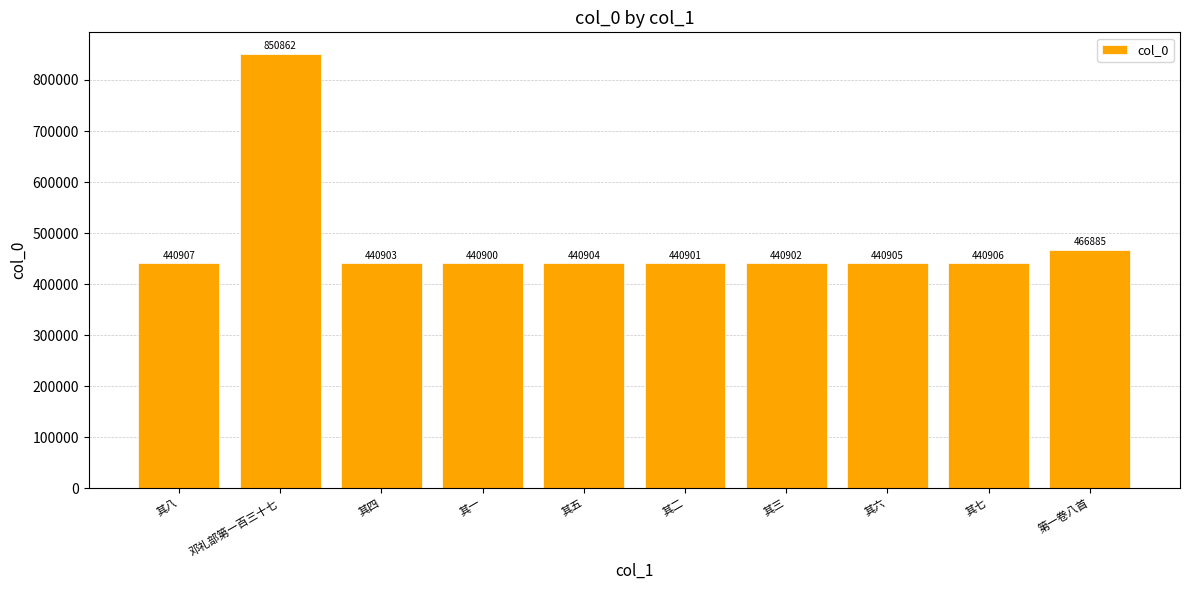

Rank the categories by value from highest to lowest.

邓礼部第一百三十七, 第一卷八首, 其八, 其七, 其六, 其五, 其四, 其三, 其二, 其一